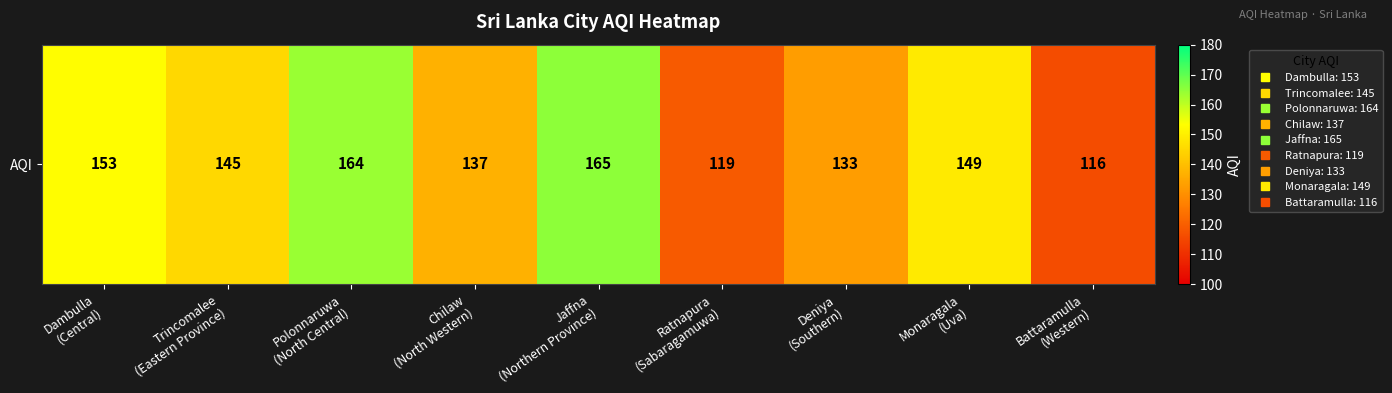

Reading right to left, list all the values displayed in this chart.

116	149	133	119	165	137	164	145	153